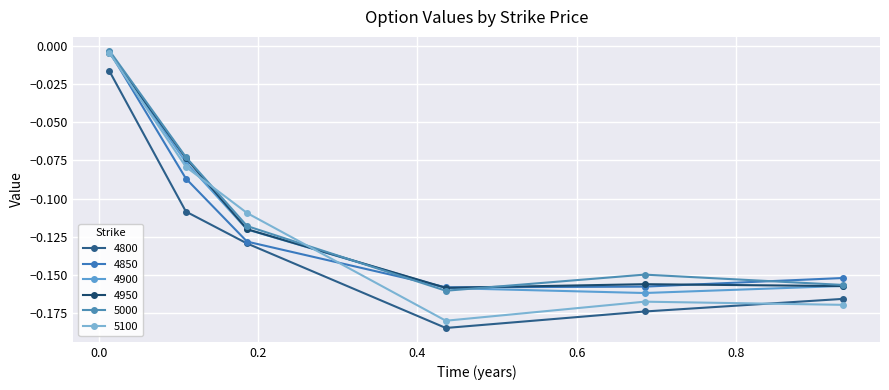

What is the average value of the 4800 series?

-0.1